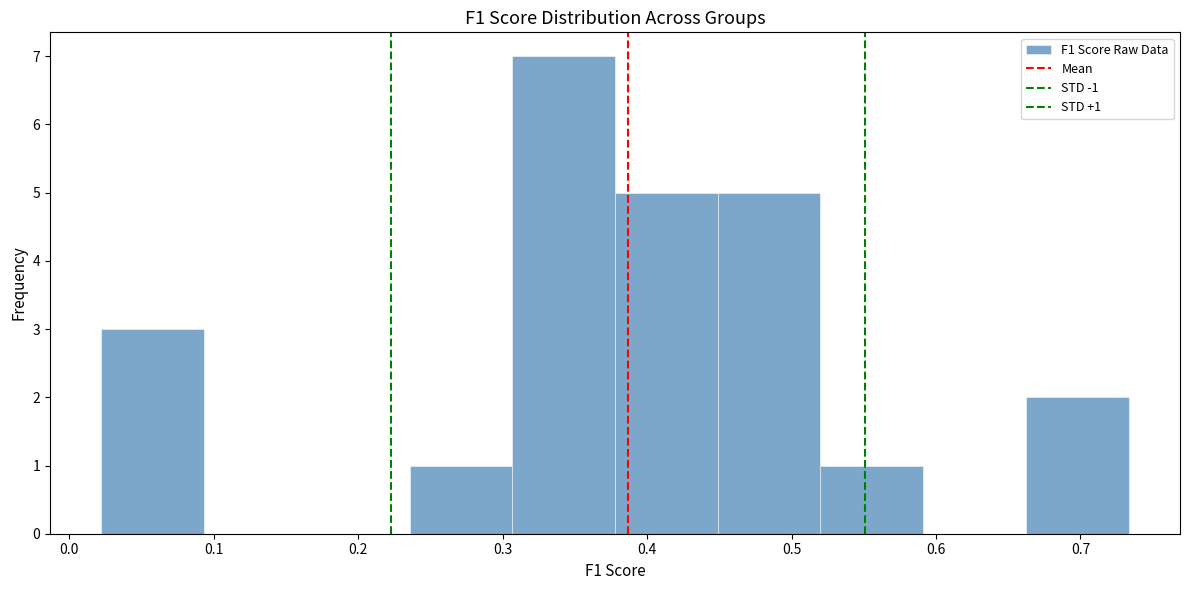

Over which range of the x-axis is the bar tallest?

0.31 to 0.38